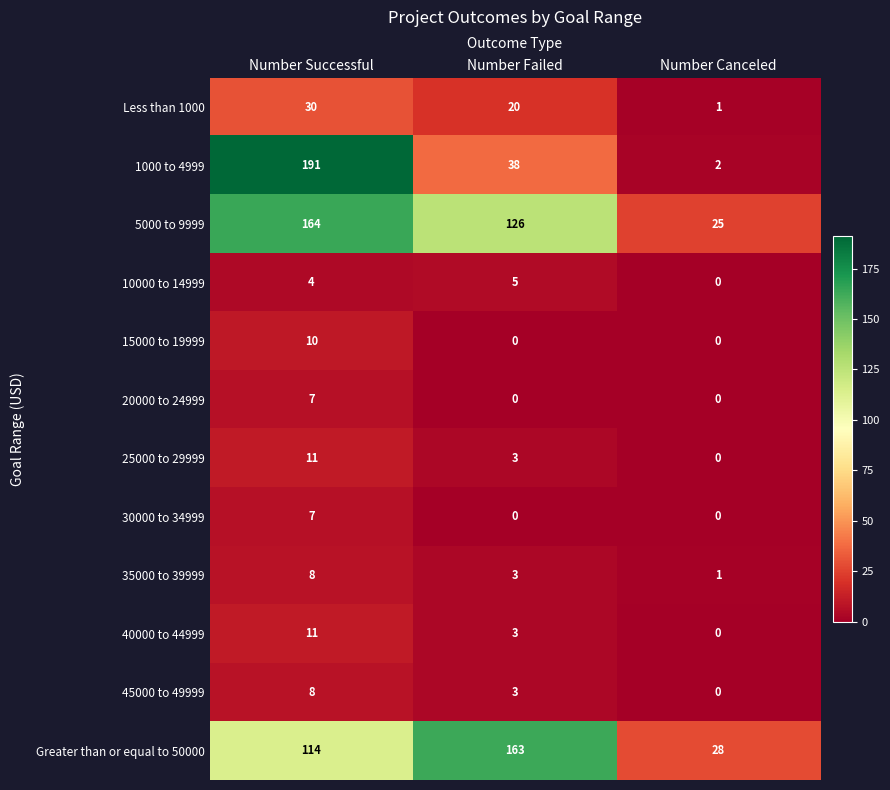

Count the 5000 to 9999 values in the range 25 to 164.

3